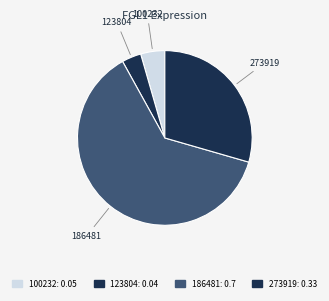

How many slices are in this pie chart?

4